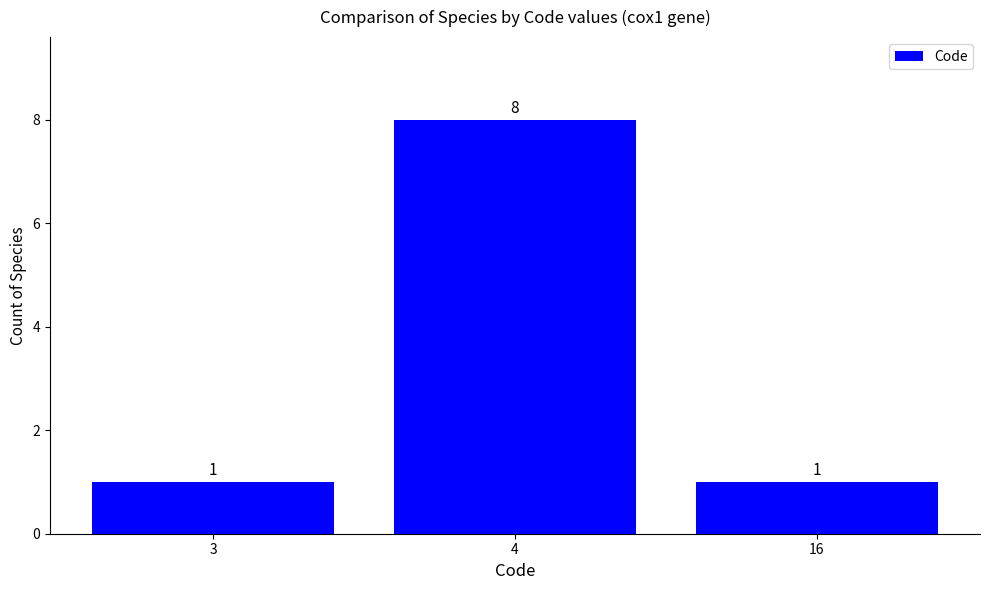

Reading left to right, what are all the values shown in this chart?

3=1	4=8	16=1